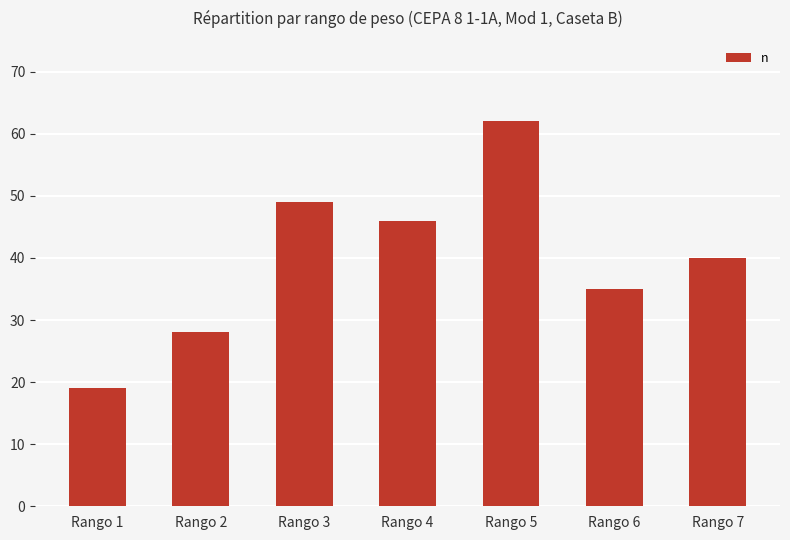

Does the chart contain stacked bars?

No